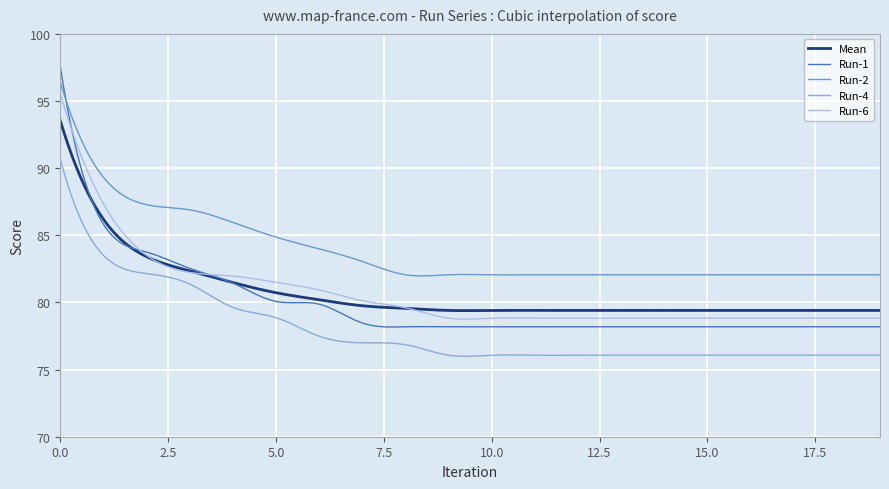

Which series has the largest total across all categories?

Run-2